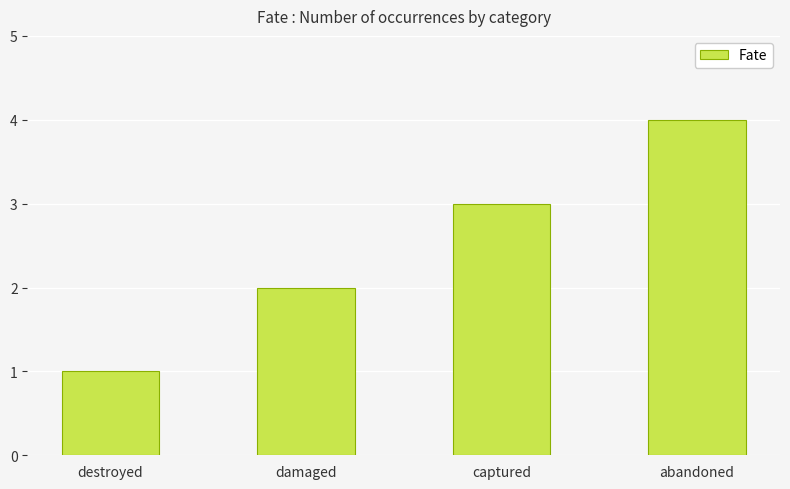

The value at damaged is 1. True or false?

False